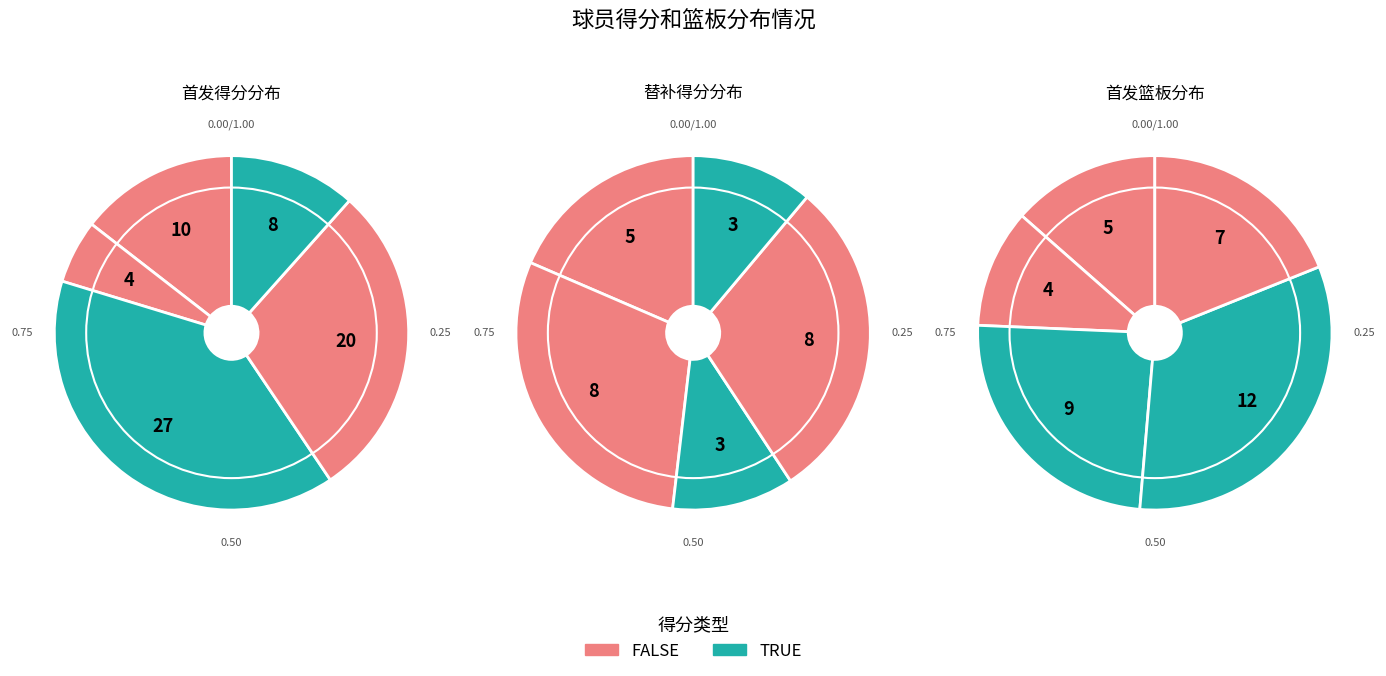

How many slices are in this pie chart?

10